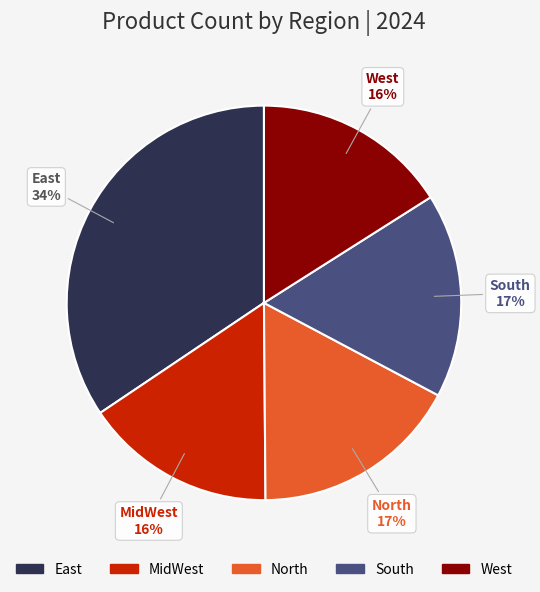

Do North and MidWest together represent more than half of the pie?

No